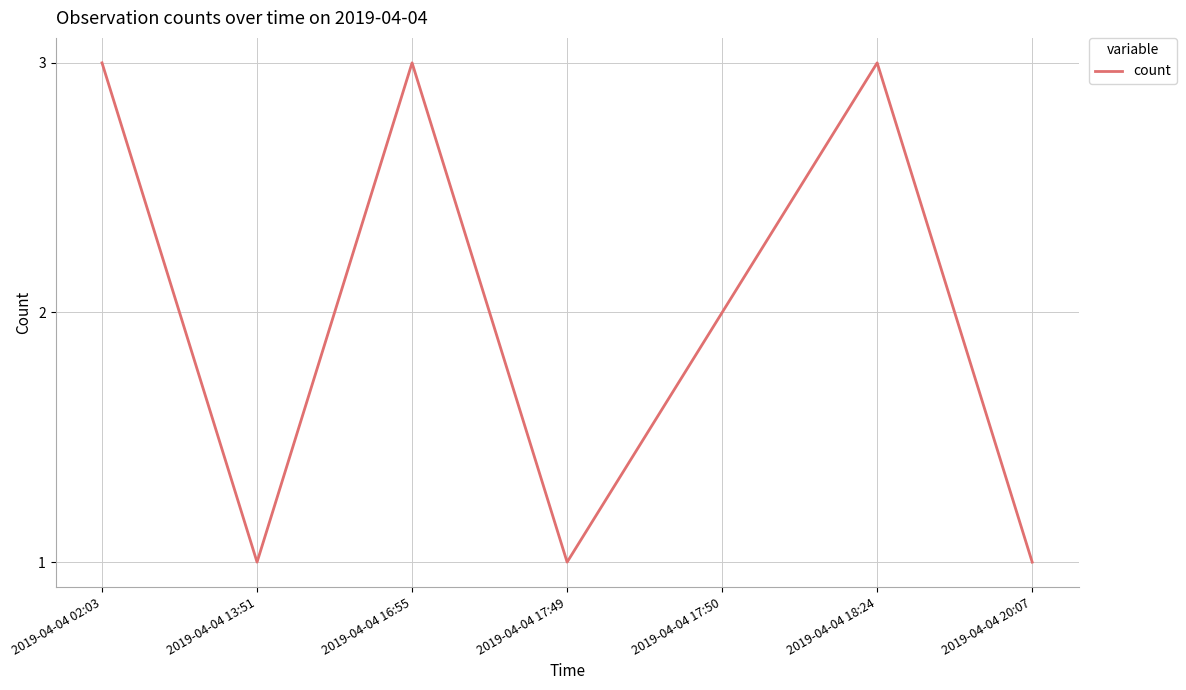

Reading left to right, transcribe all the data shown in this chart.

2019-04-04 02:03=3	2019-04-04 13:51=1	2019-04-04 16:55=3	2019-04-04 17:49=1	2019-04-04 17:50=2	2019-04-04 18:24=3	2019-04-04 20:07=1